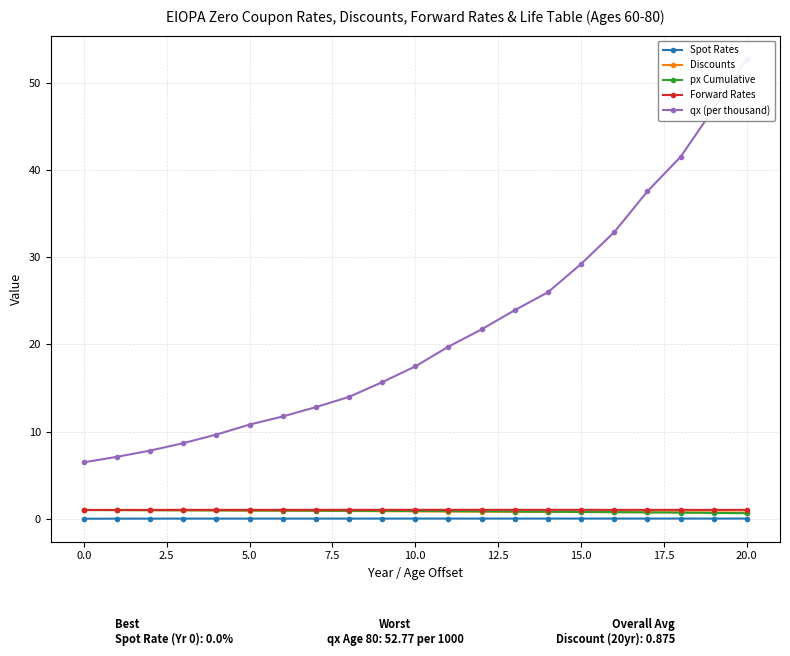

Reading left to right, transcribe all the data shown in this chart.

Spot Rates: 0.0	0.0	0.0	0.0	0.0	0.0	0.0	0.0	0.0	0.0	0.0	0.0	0.0	0.0	0.0	0.0	0.0	0.0	0.0	0.0	0.0
Discounts: 1.0	1.0	1.0	1.0	0.9	0.9	0.9	0.9	0.9	0.9	0.8	0.8	0.8	0.8	0.8	0.8	0.8	0.7	0.7	0.7	0.7
px Cumulative: 1.0	1.0	1.0	1.0	1.0	1.0	0.9	0.9	0.9	0.9	0.9	0.9	0.8	0.8	0.8	0.8	0.8	0.7	0.7	0.7	0.6
Forward Rates: 1.0	1.0	1.0	1.0	1.0	1.0	1.0	1.0	1.0	1.0	1.0	1.0	1.0	1.0	1.0	1.0	1.0	1.0	1.0	1.0	1.0
qx (per thousand): 6.5	7.1	7.8	8.7	9.7	10.8	11.7	12.8	14.0	15.7	17.5	19.7	21.7	23.9	26.0	29.2	32.9	37.5	41.5	47.0	52.8